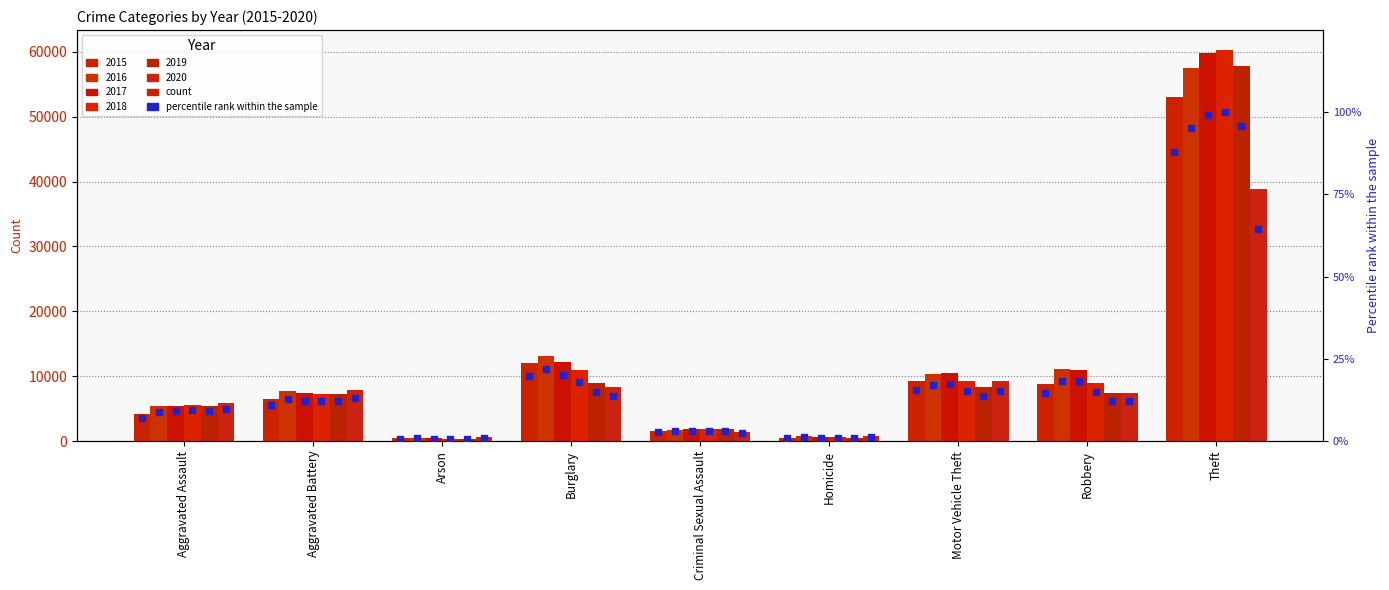

Which series contains the lowest Y value?

2019